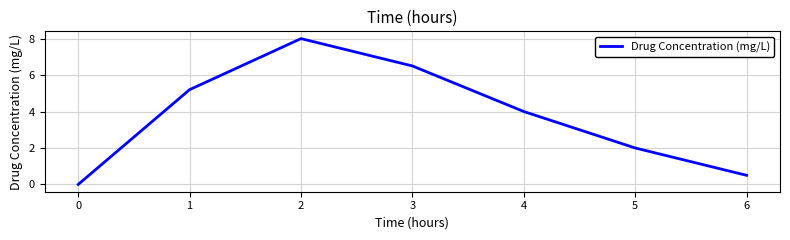

How many values are below 4?

3